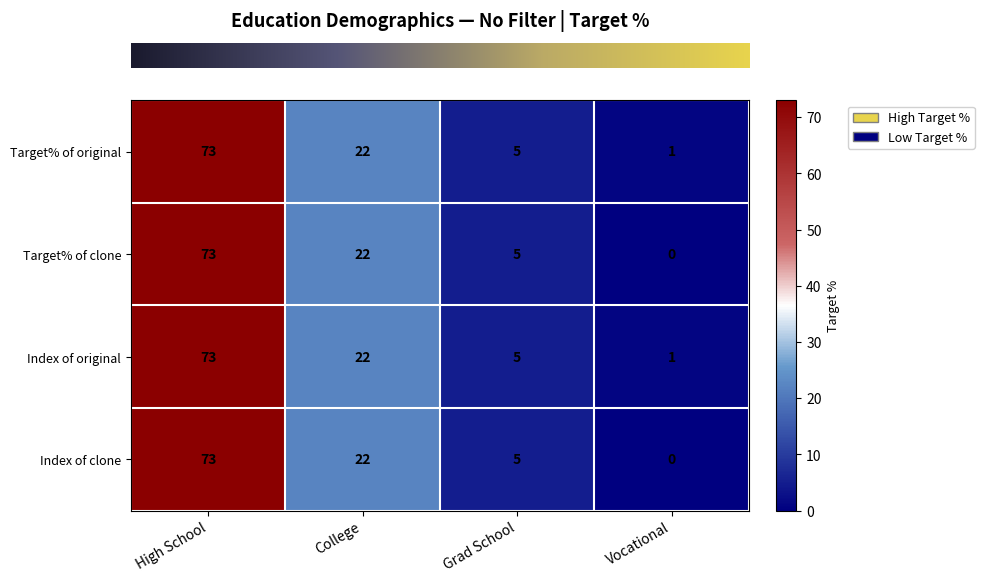

What is the difference between the row_1 values at Grad School and College?

17